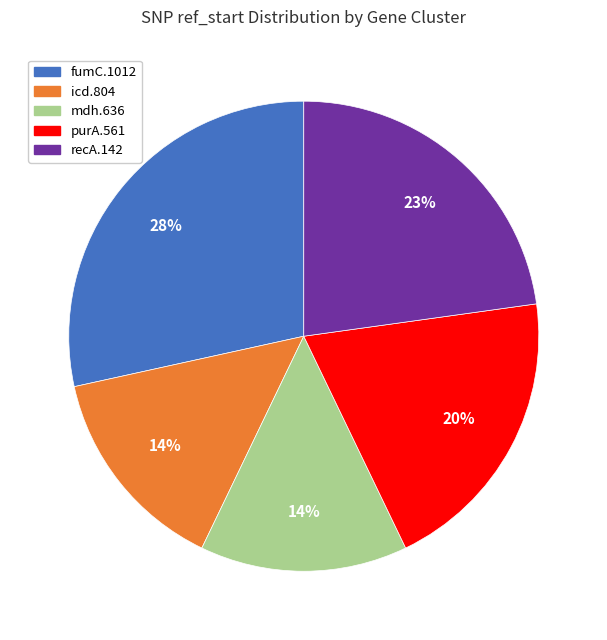

Is there a majority slice in this chart?

No